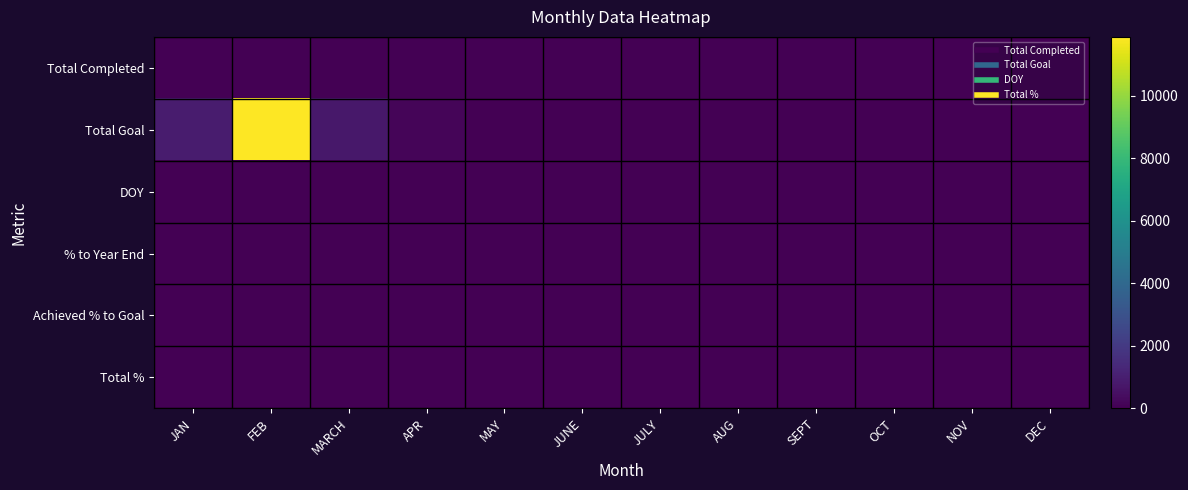

Rank the series at JAN from highest to lowest value.

Total Goal, Total Completed, DOY, Total %, % to Year End, Achieved % to Goal